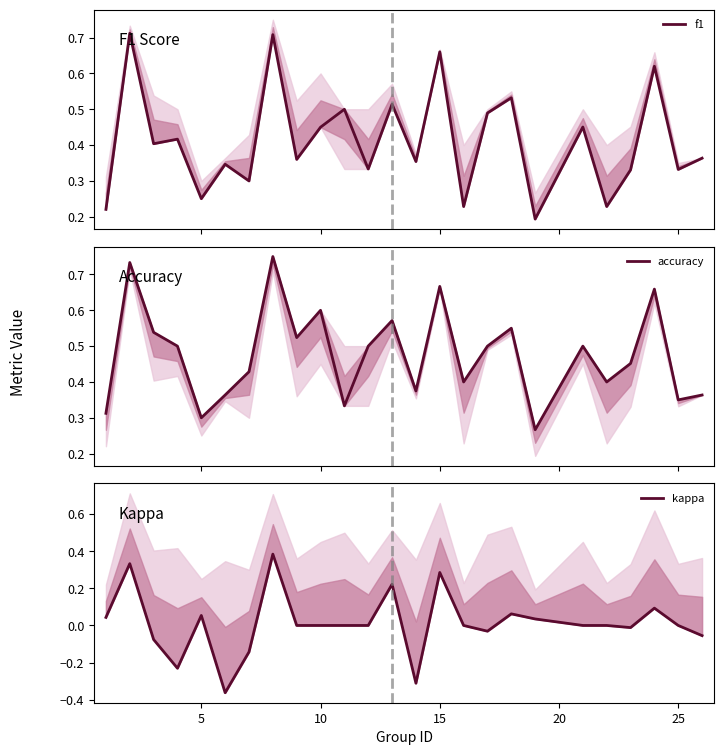

True or false: accuracy has more than 0 interior local peaks.

True